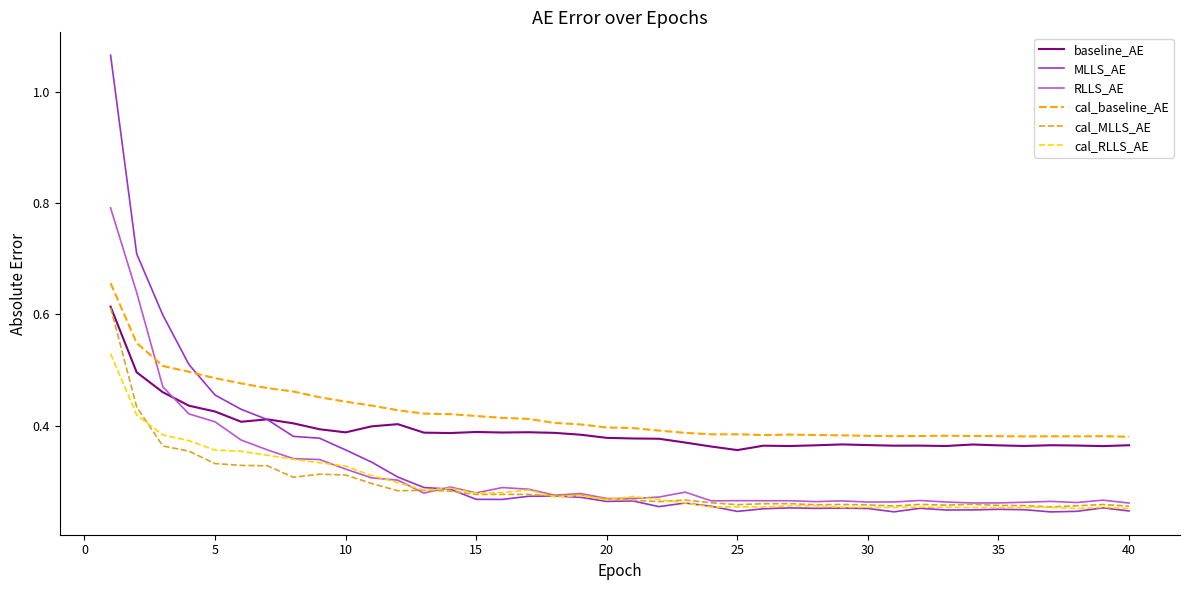

Which series has the largest total across all categories?

cal_baseline_AE